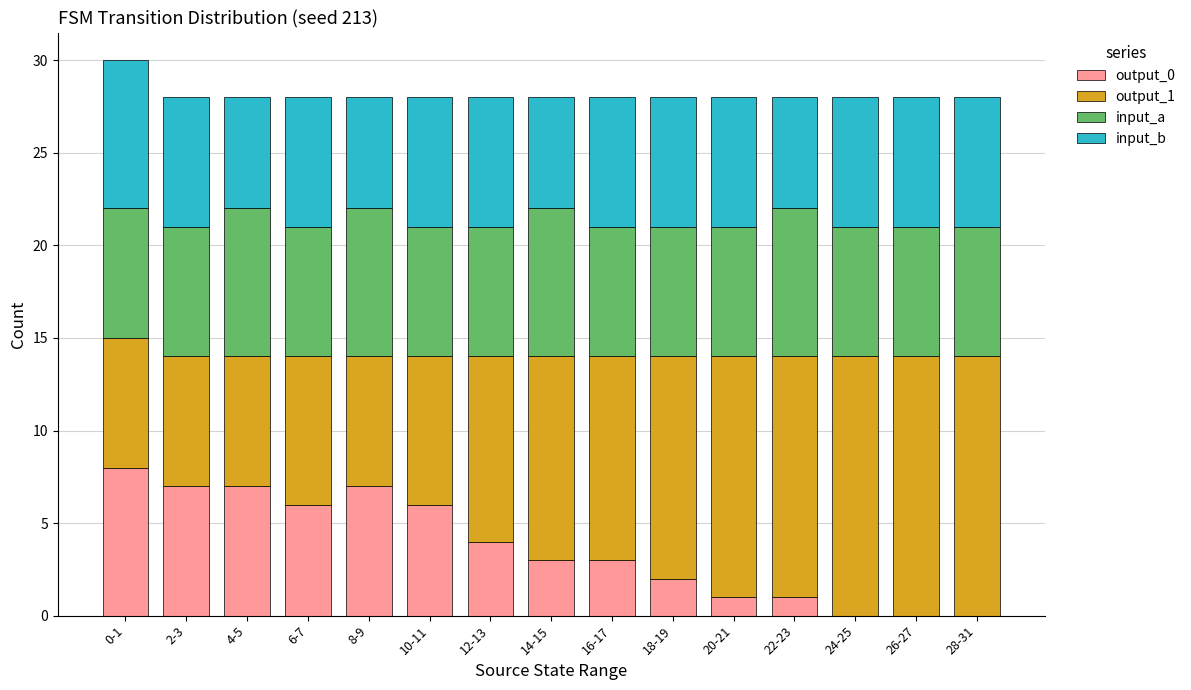

The value of output_0 at 10-11 is 6. True or false?

True